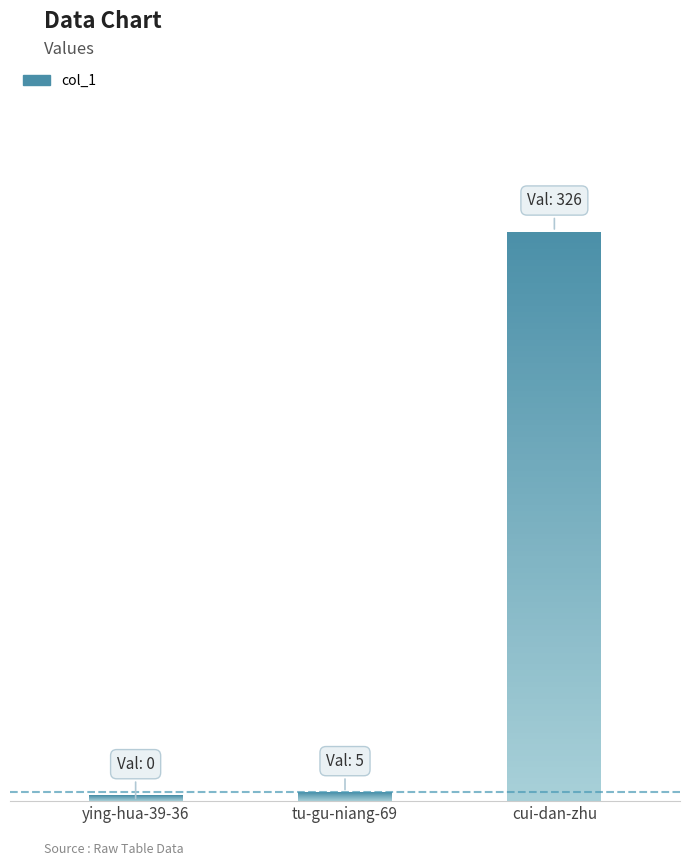

Reading right to left, list all the values displayed in this chart.

cui-dan-zhu=326	tu-gu-niang-69=5	ying-hua-39-36=0